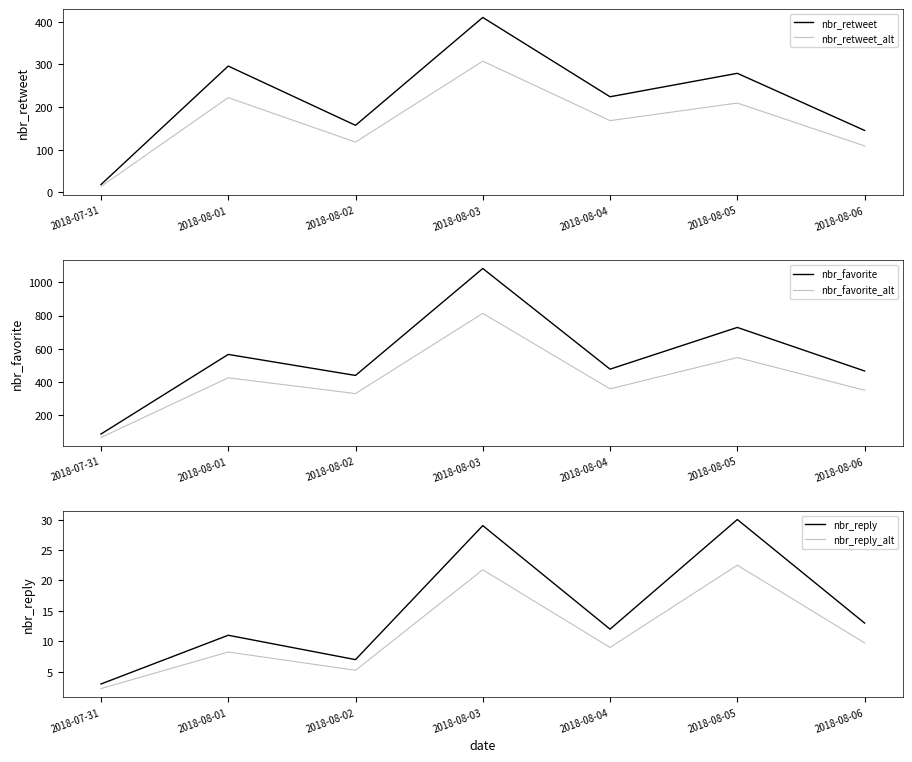

Count the number of data series in this chart.

6